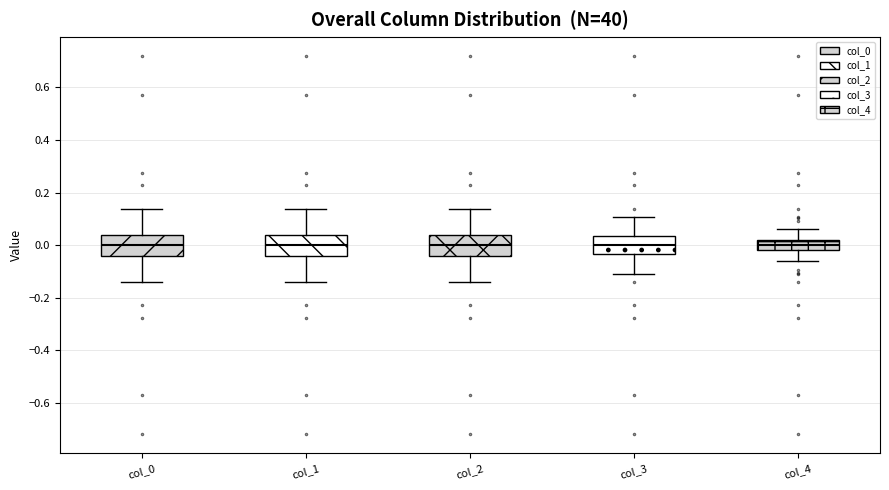

Where does the lower whisker of the box for col_0 end on the y-axis? The values are not printed on the chart, so give them approximately, as read against the axis.

-0.14